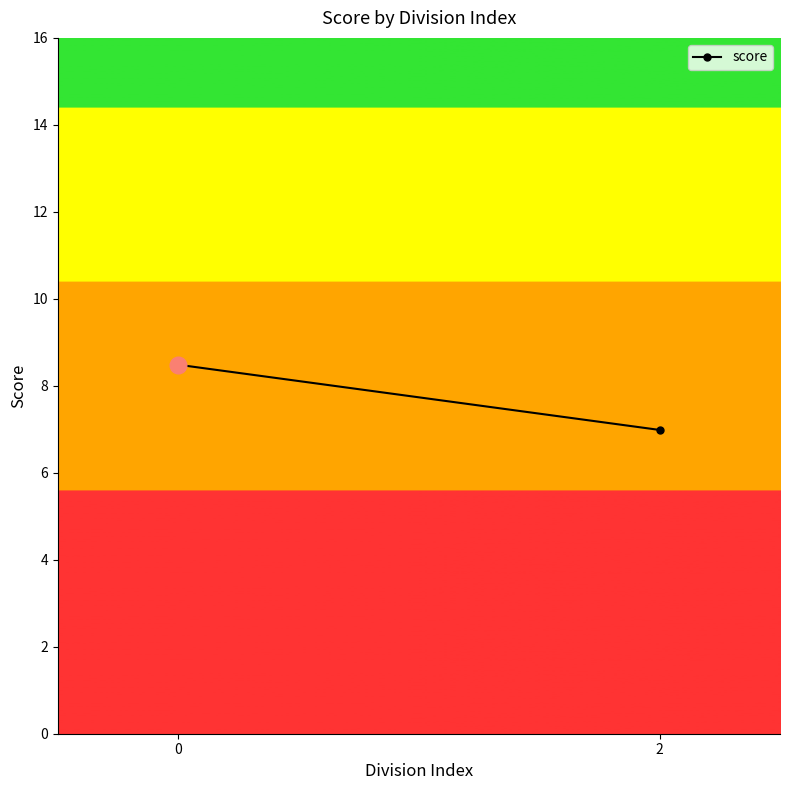

What is the greatest value displayed?

8.5